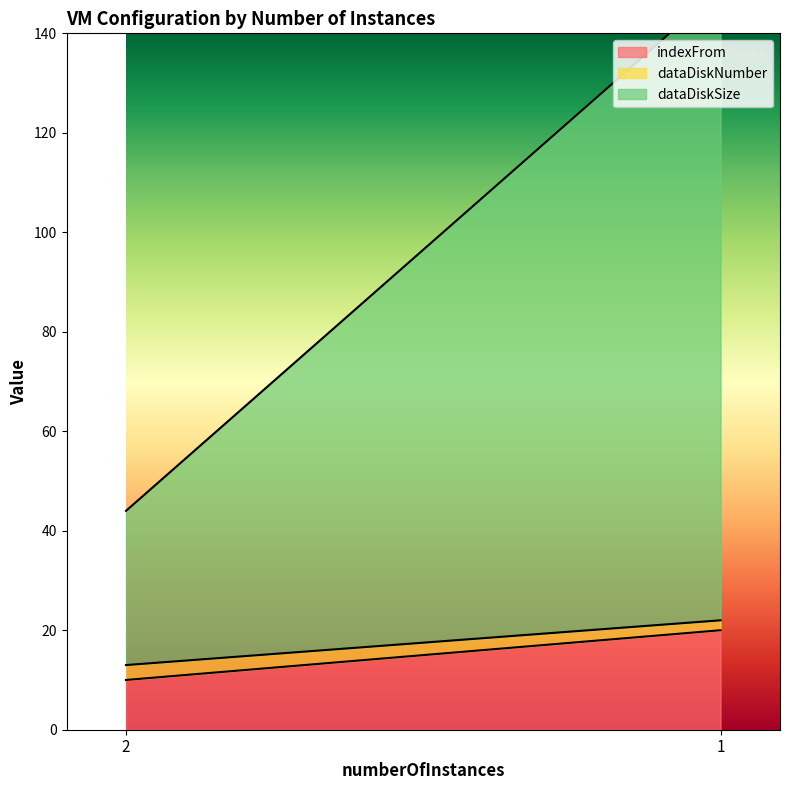

Rank the categories by dataDiskNumber value from highest to lowest.

2, 1